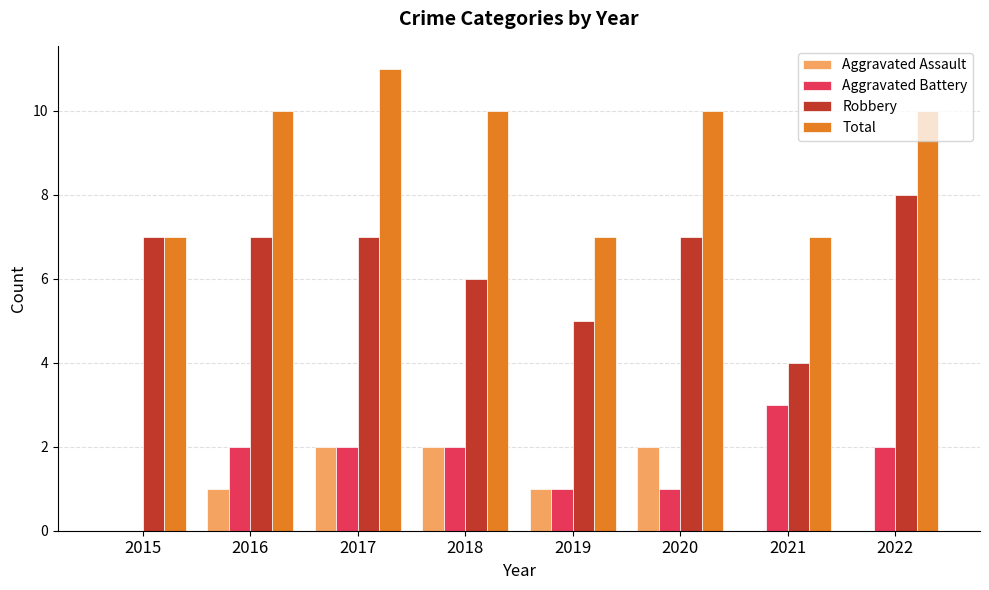

Reading left to right, extract all data points from this chart.

Aggravated Assault: 0	1	2	2	1	2	0	0
Aggravated Battery: 0	2	2	2	1	1	3	2
Robbery: 7	7	7	6	5	7	4	8
Total: 7	10	11	10	7	10	7	10